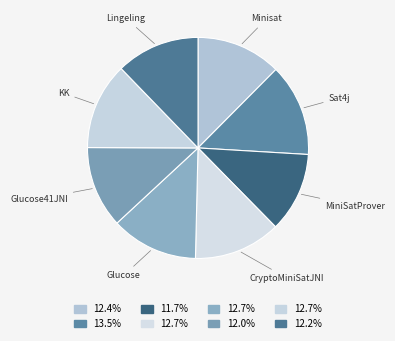

How many slices are in this pie chart?

8